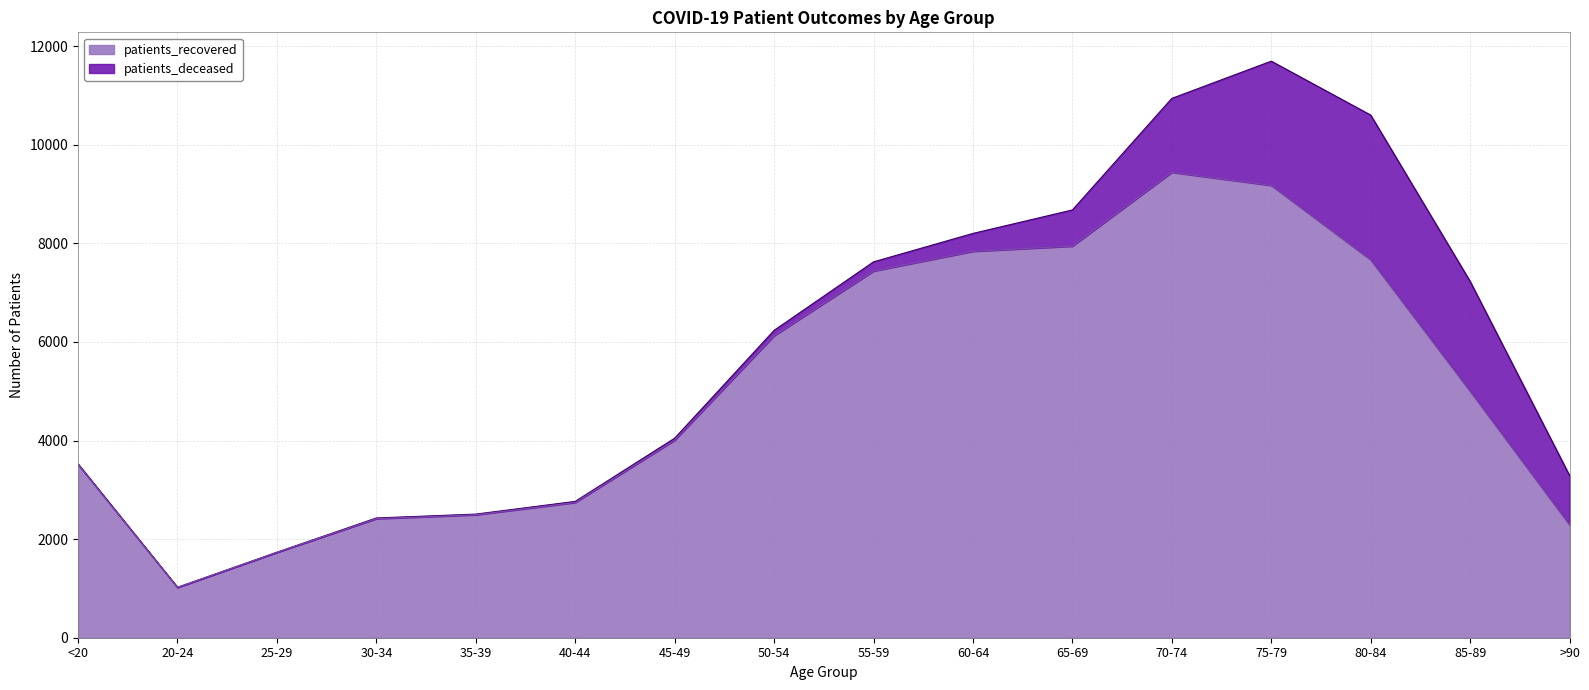

What is the sum of the values at 80-84 and >90?

9961